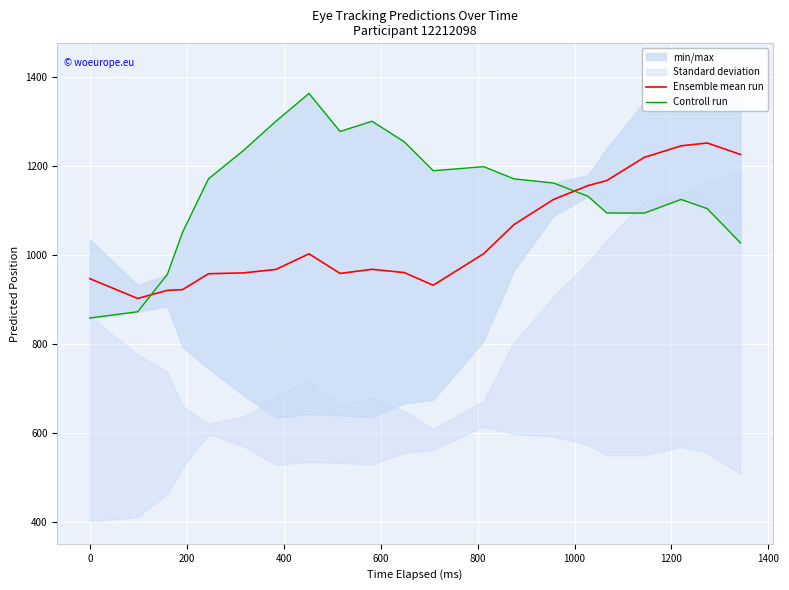

After their last crossing, which series has the higher values: Controll run or Ensemble mean run?

Ensemble mean run